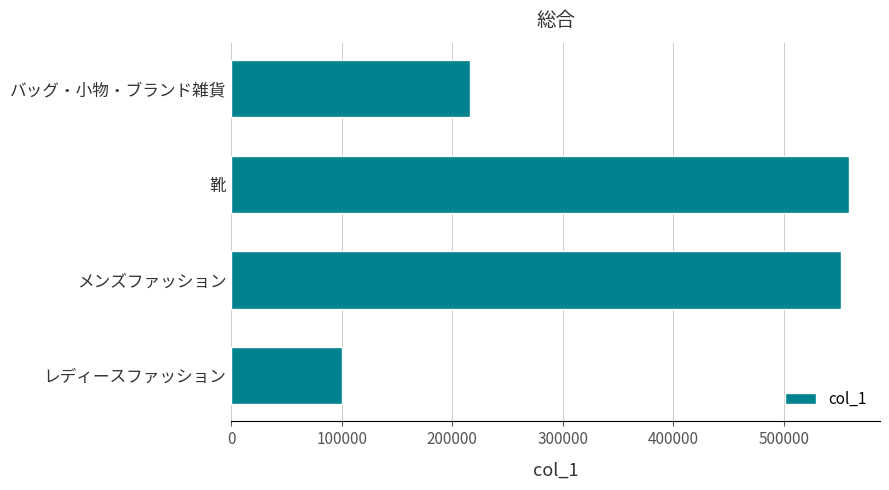

List the labels in order of value, smallest first.

レディースファッション, バッグ・小物・ブランド雑貨, メンズファッション, 靴